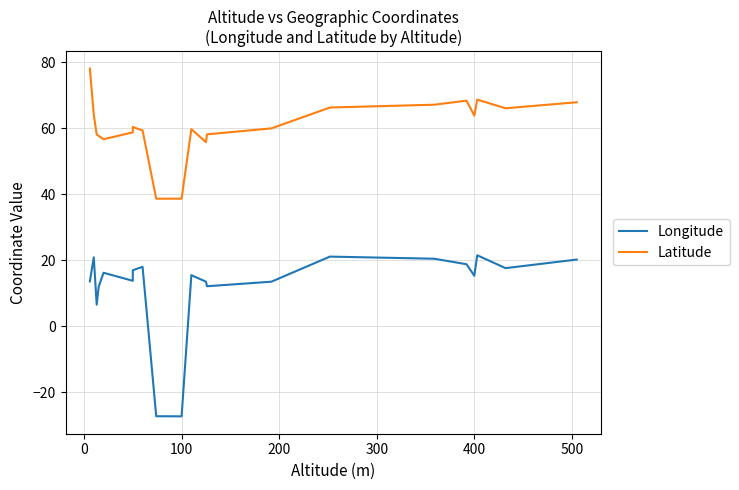

True or false: Latitude and Longitude cross at least once.

False